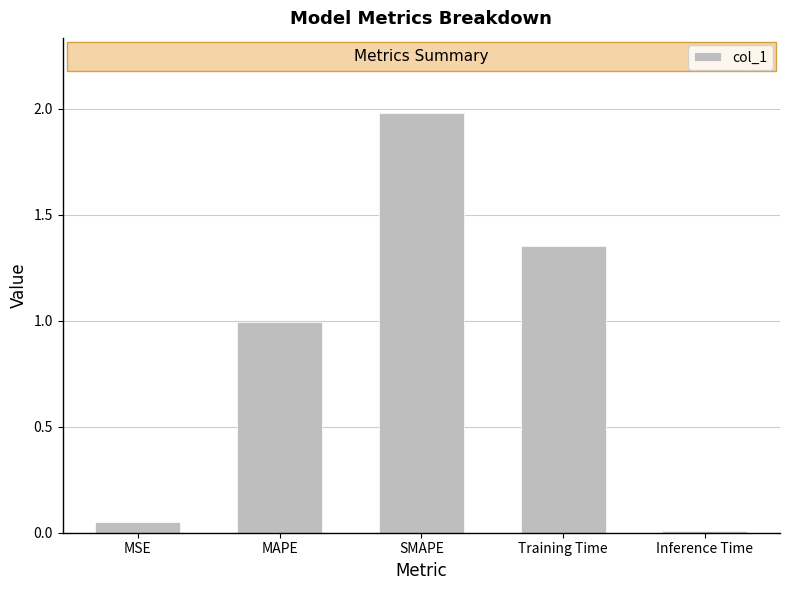

What is the label of the 4th bar from the left?

Training Time